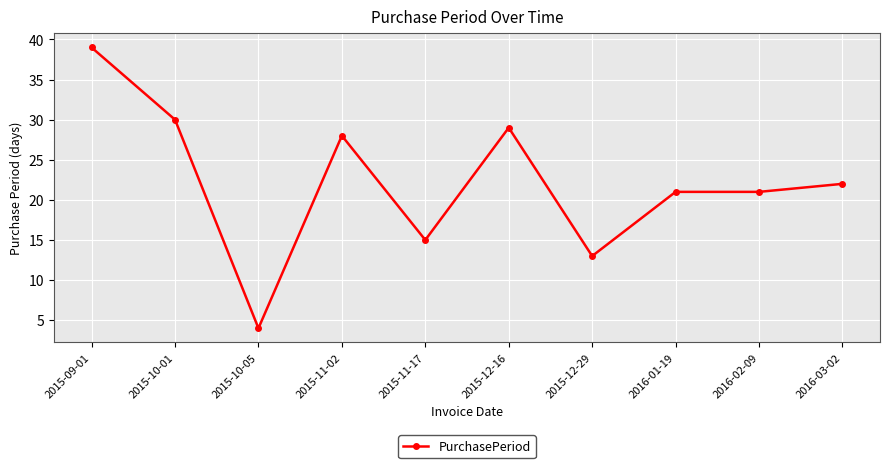

True or false: the data shows 42 at 2015-11-02.

False